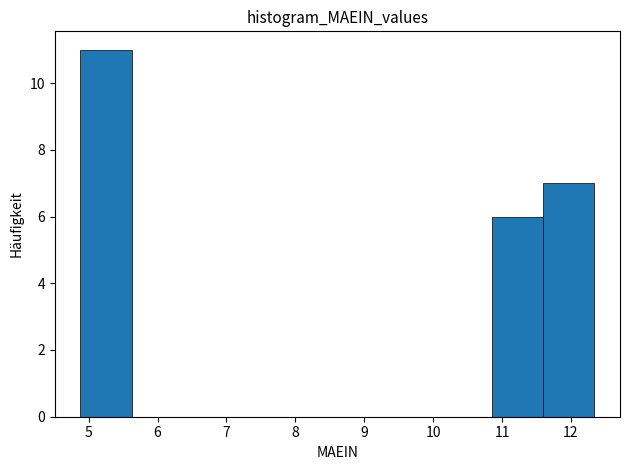

Reading left to right, list every bar in this chart as the range it spans on the x-axis followed by its height. Neither the bar edges nor the heights are printed on the chart, so give them approximately, as read against the axes.

4.9 to 5.6: 11
5.6 to 6.4: 0
6.4 to 7.1: 0
7.1 to 7.9: 0
7.9 to 8.6: 0
8.6 to 9.4: 0
9.4 to 10.1: 0
10.1 to 10.8: 0
10.8 to 11.6: 6
11.6 to 12.3: 7